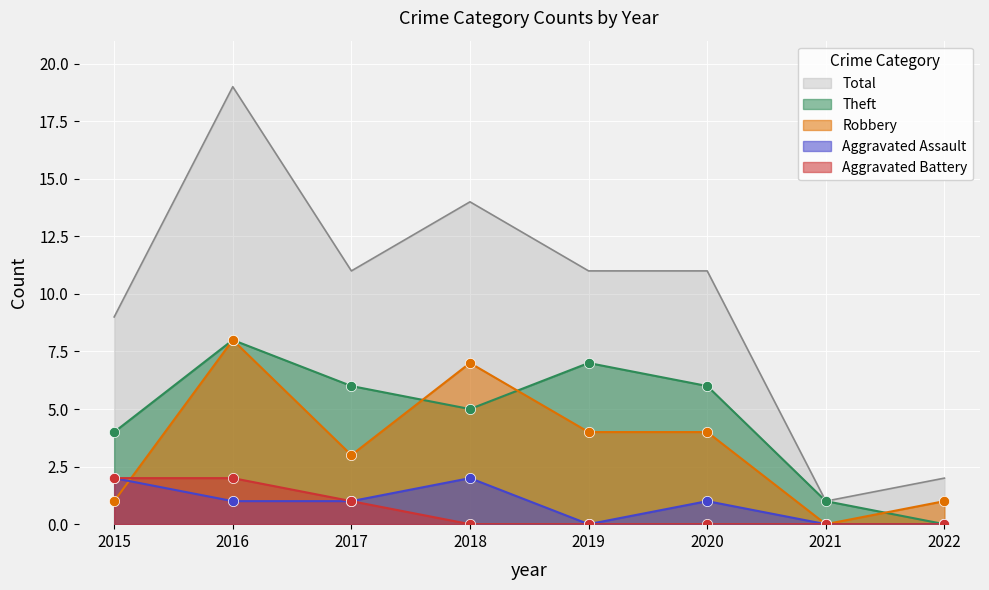

At how many categories does at least one series exceed 9?

5